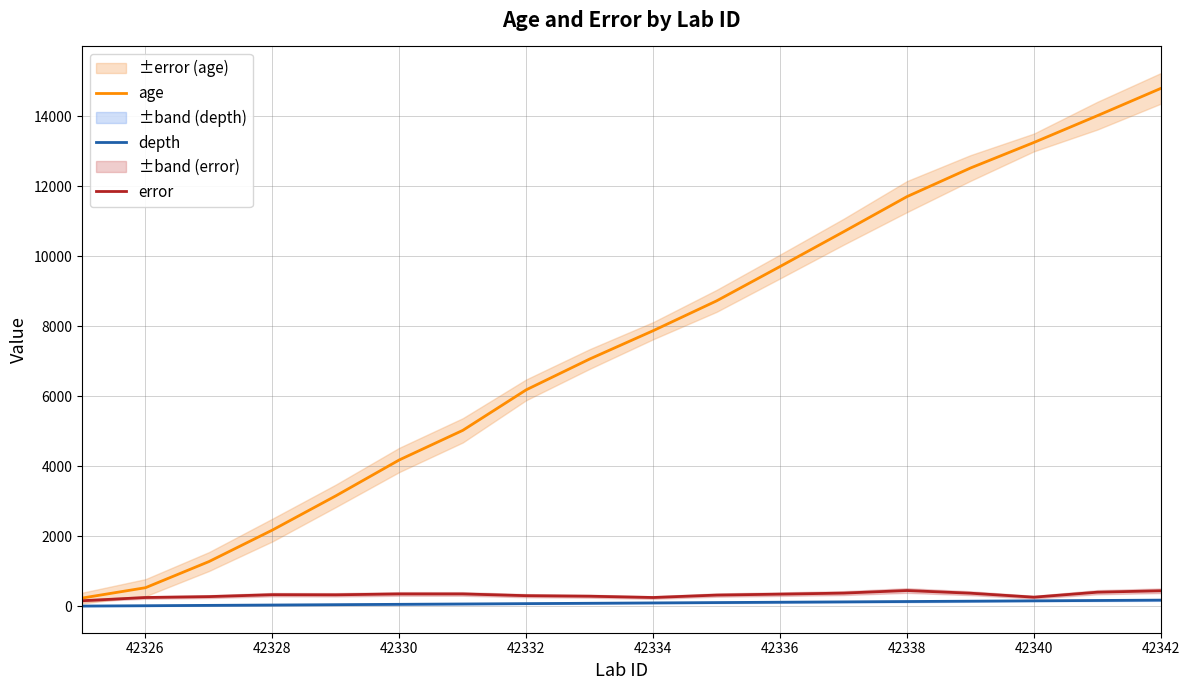

The age series shows 15984.5 at 42338. True or false?

False